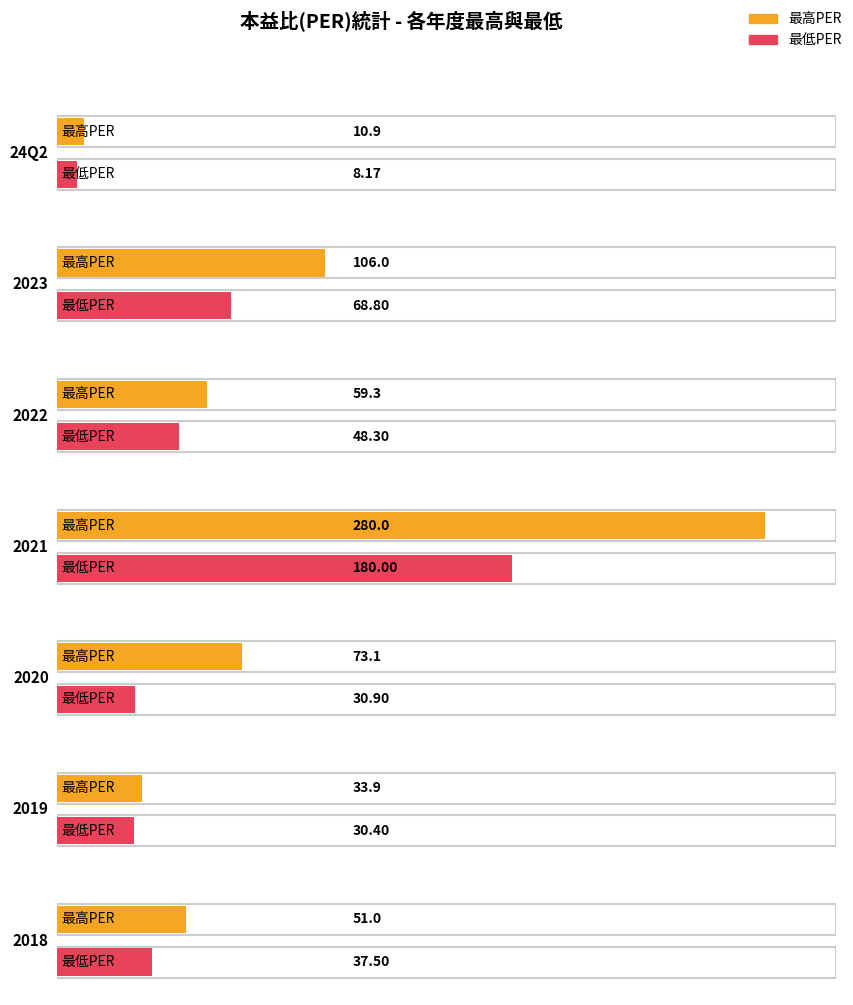

What is the sum of all 最高PER values?

614.2